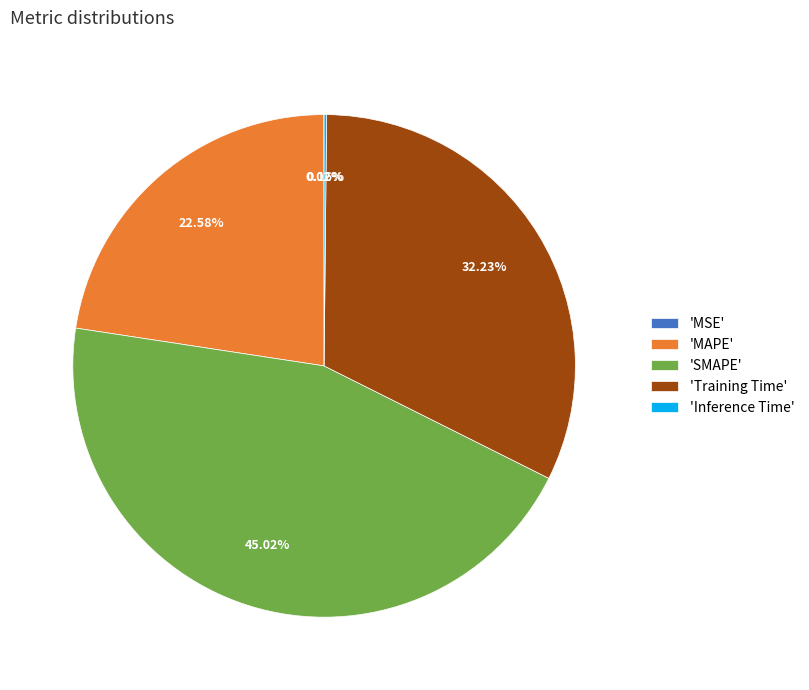

Between 'Training Time' and 'MAPE', which is larger?

'Training Time'